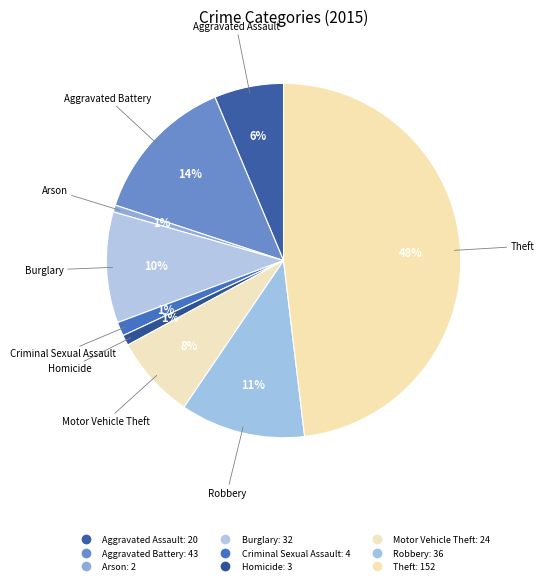

How many slices are in this pie chart?

9